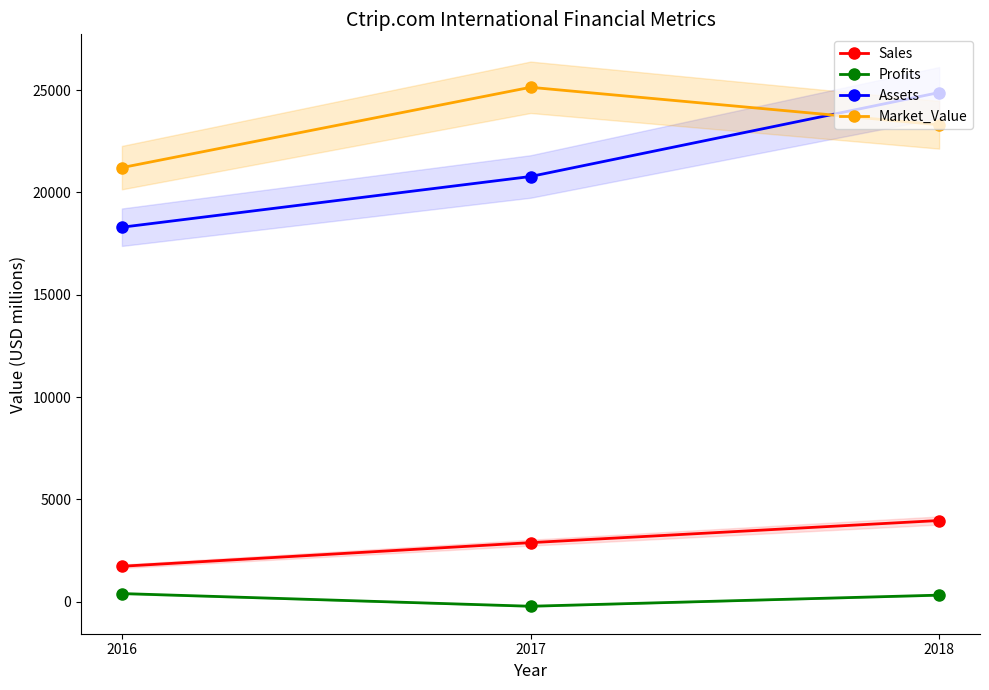

How many series are shown in this chart?

4